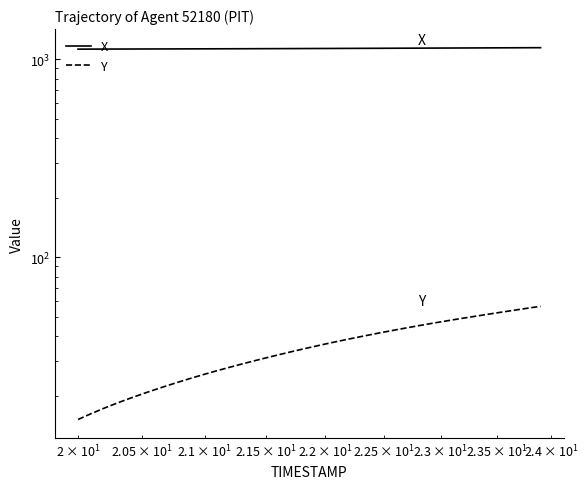

What is the sum of all Y values?

1437.4